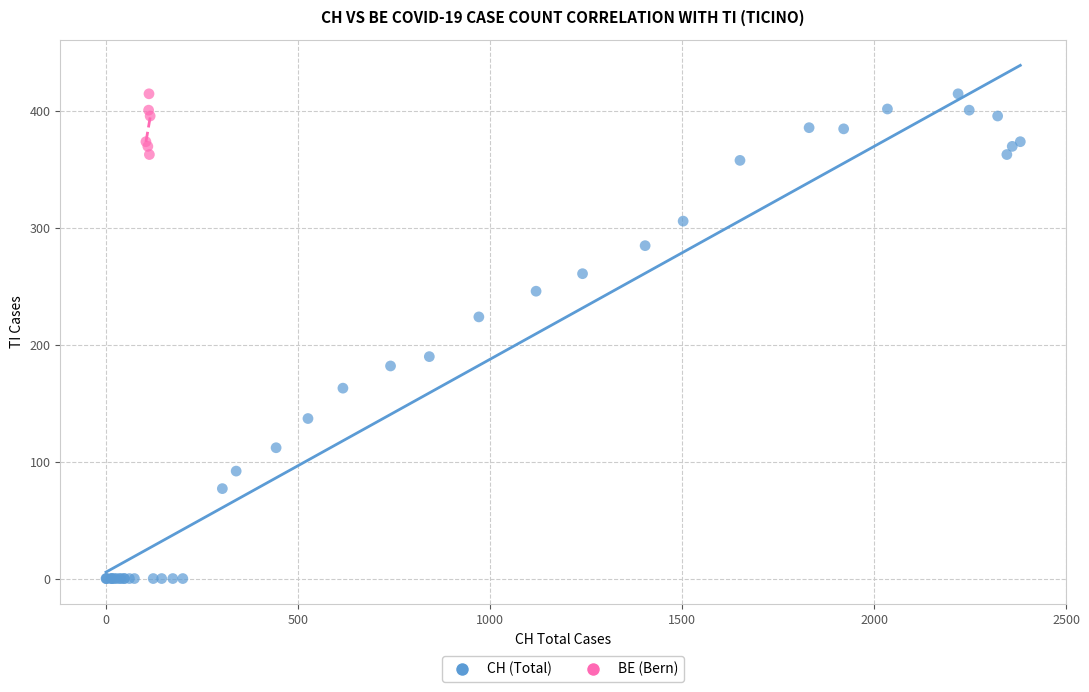

Which series has the widest spread of Y values?

CH (Total)